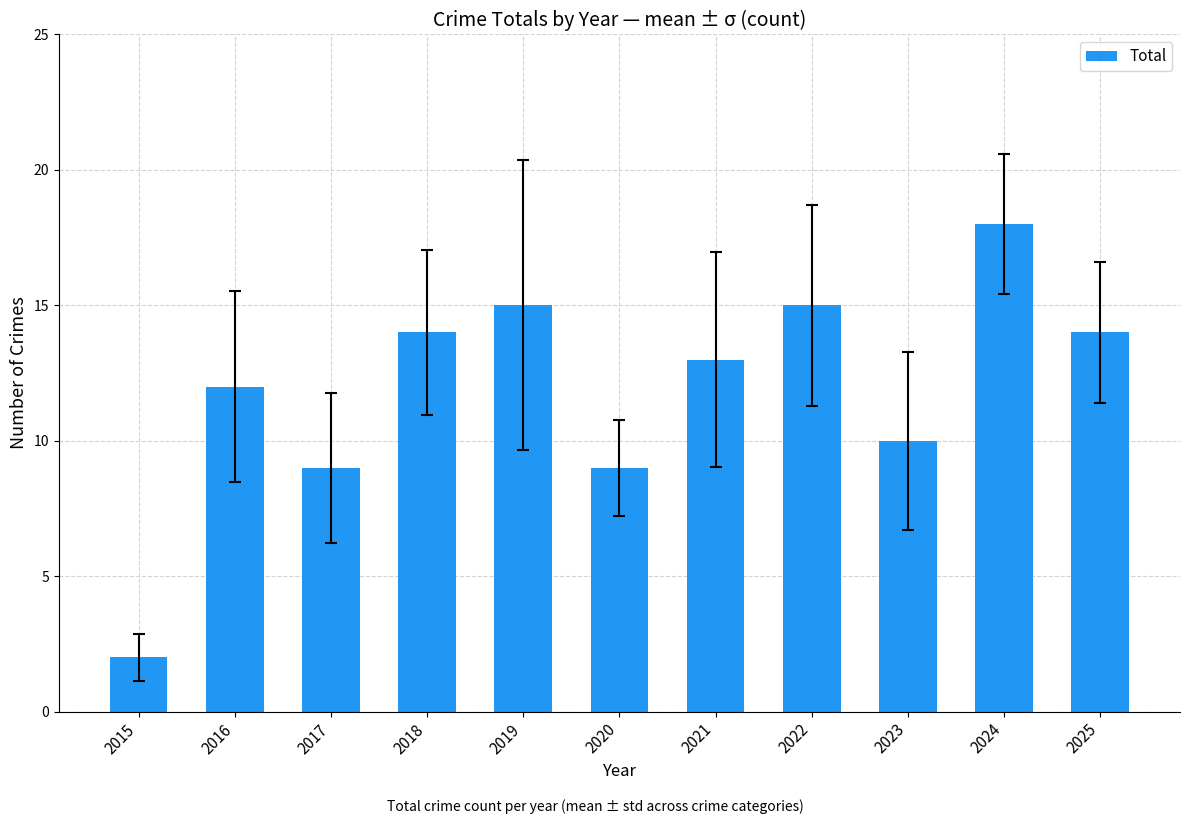

What is the difference between the values at 2018 and 2015?

12